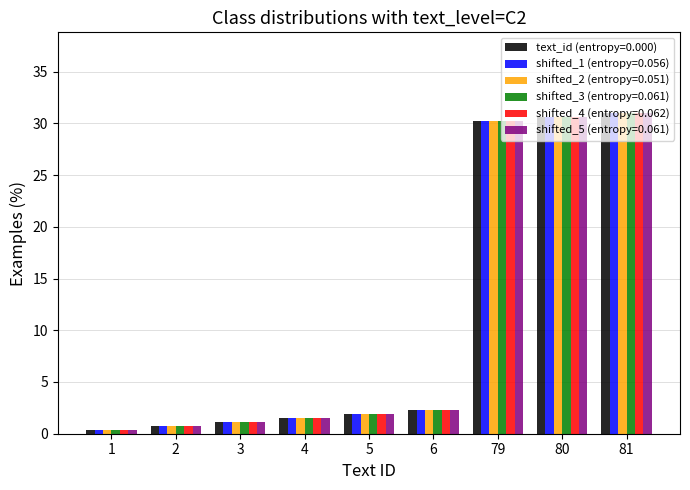

The shifted_2 (entropy=0.051) series shows 0.8 at 2. True or false?

True